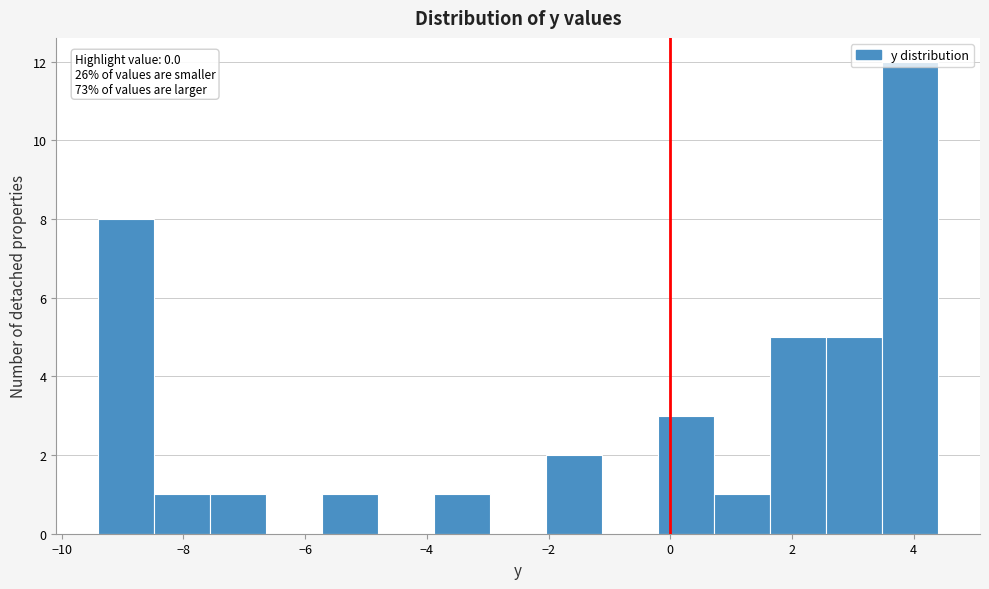

Which range on the x-axis has the tallest bar?

3.48 to 4.40